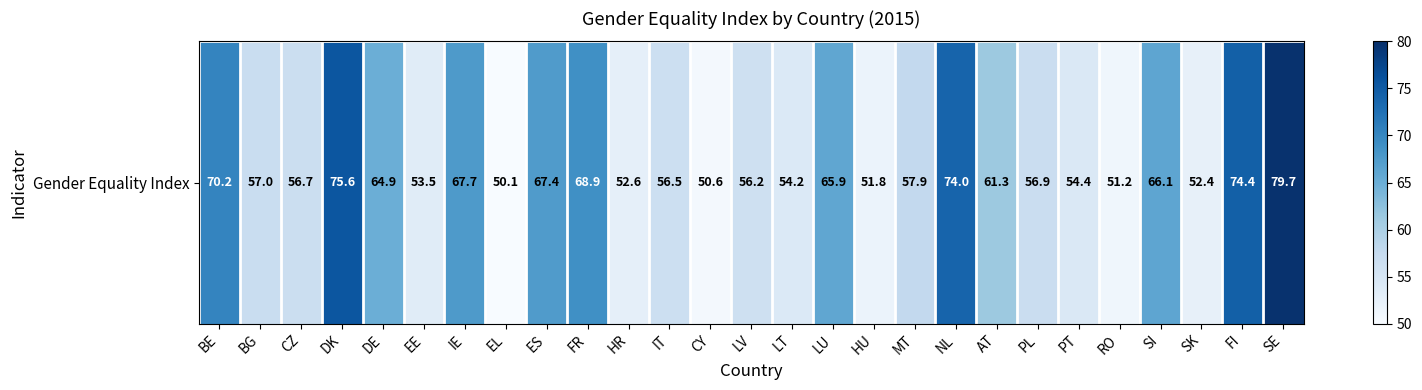

The chart shows a value of 35.4 at IE. True or false?

False